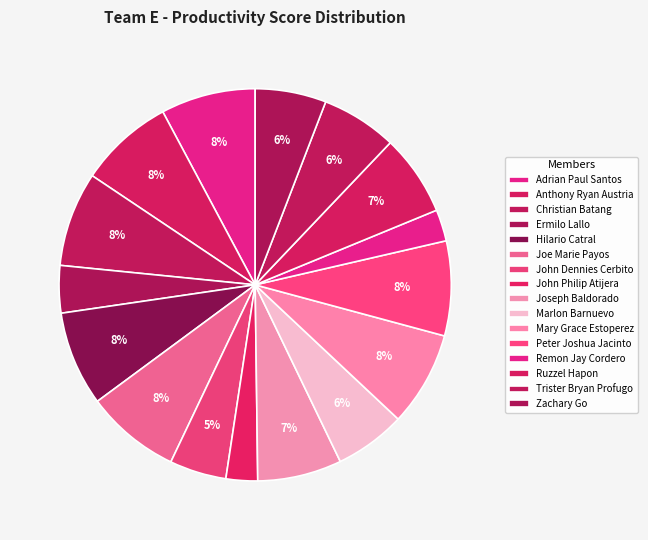

How many slices are in this pie chart?

16